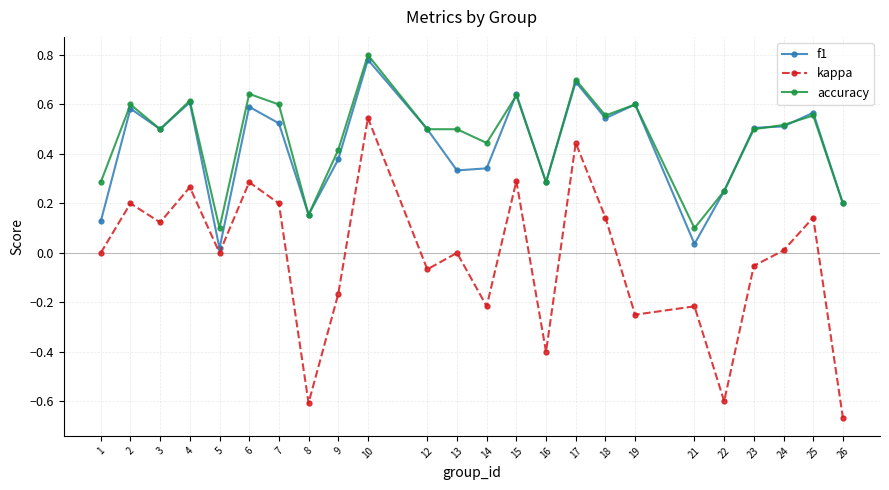

What are all the series names shown in the legend?

f1, kappa, accuracy